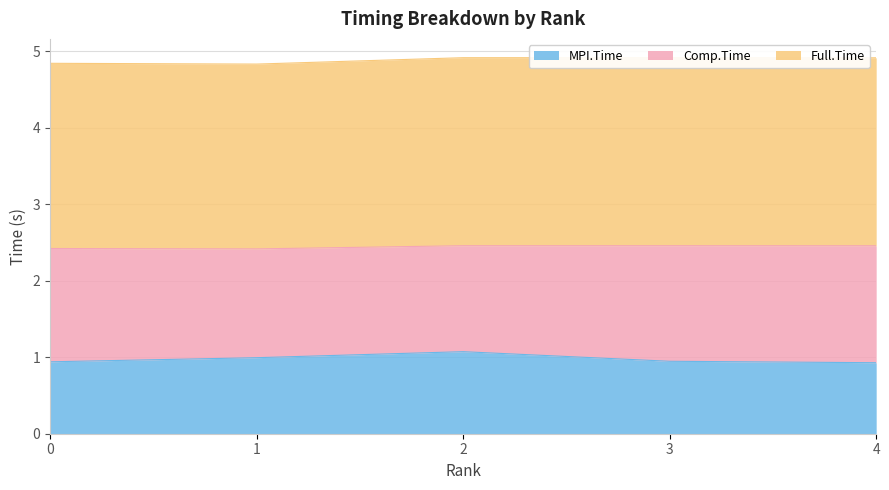

What is the maximum value for MPI.Time?

1.1